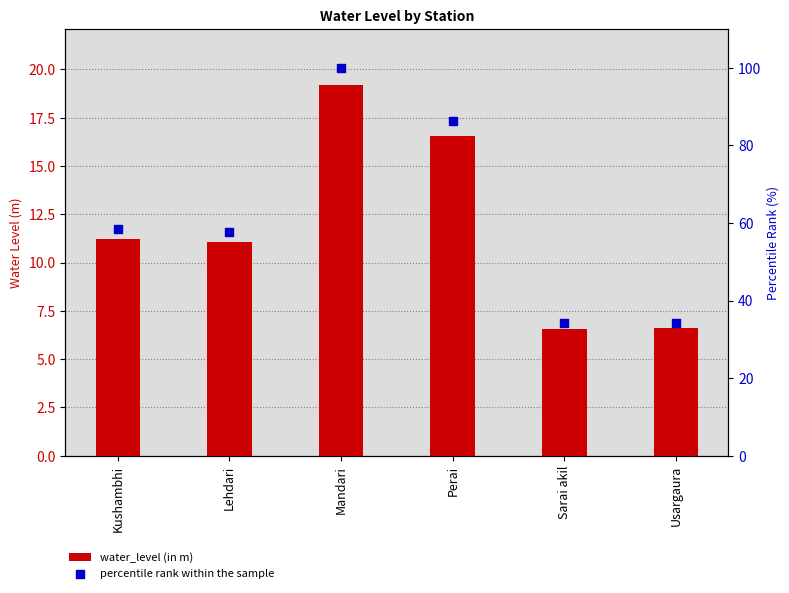

Which series has the widest spread of Y values?

percentile rank within the sample